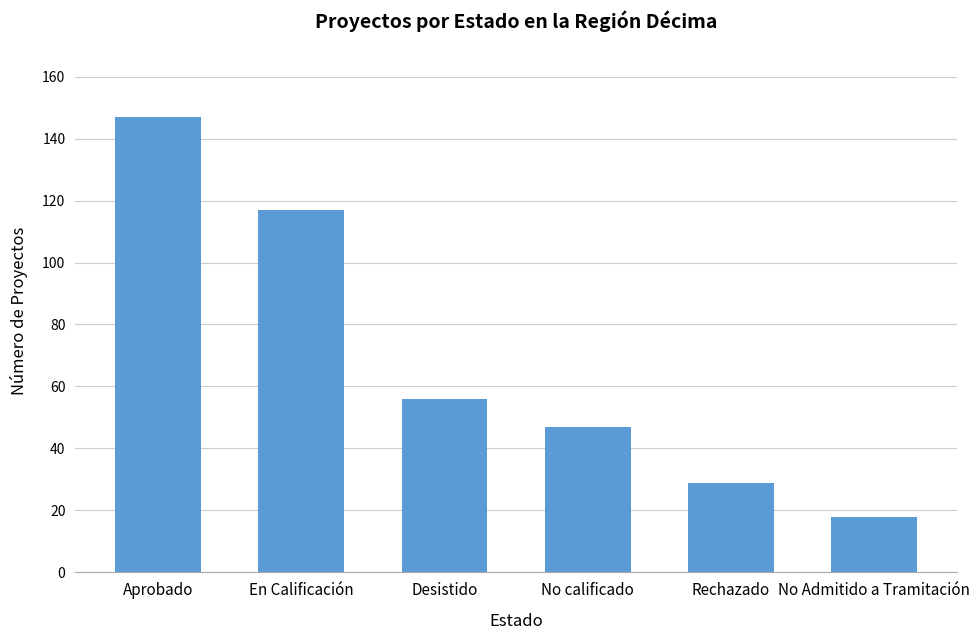

List the labels in order of value, smallest first.

No Admitido a Tramitación, Rechazado, No calificado, Desistido, En Calificación, Aprobado